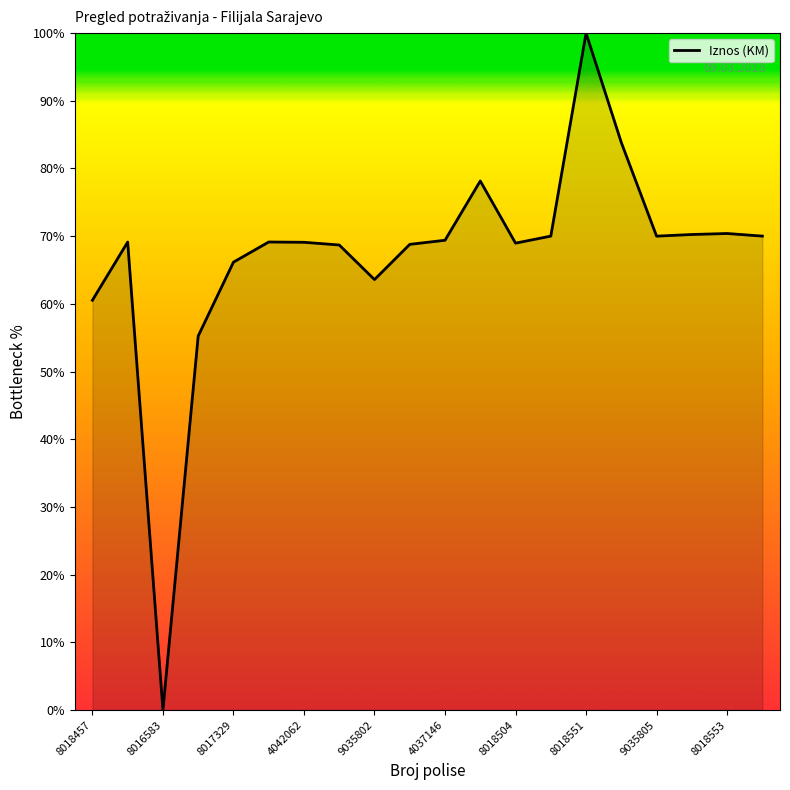

What is the sum of all values?

1341.3